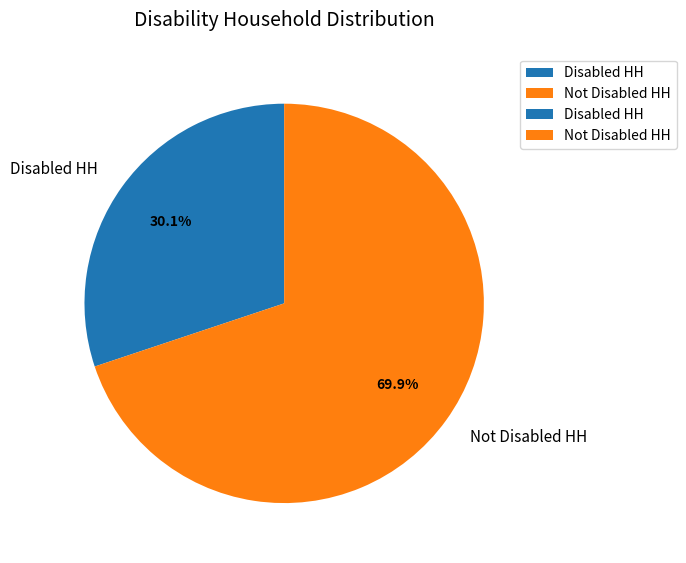

To the nearest percent, what is the difference between the largest and smallest slice percentages?

40%